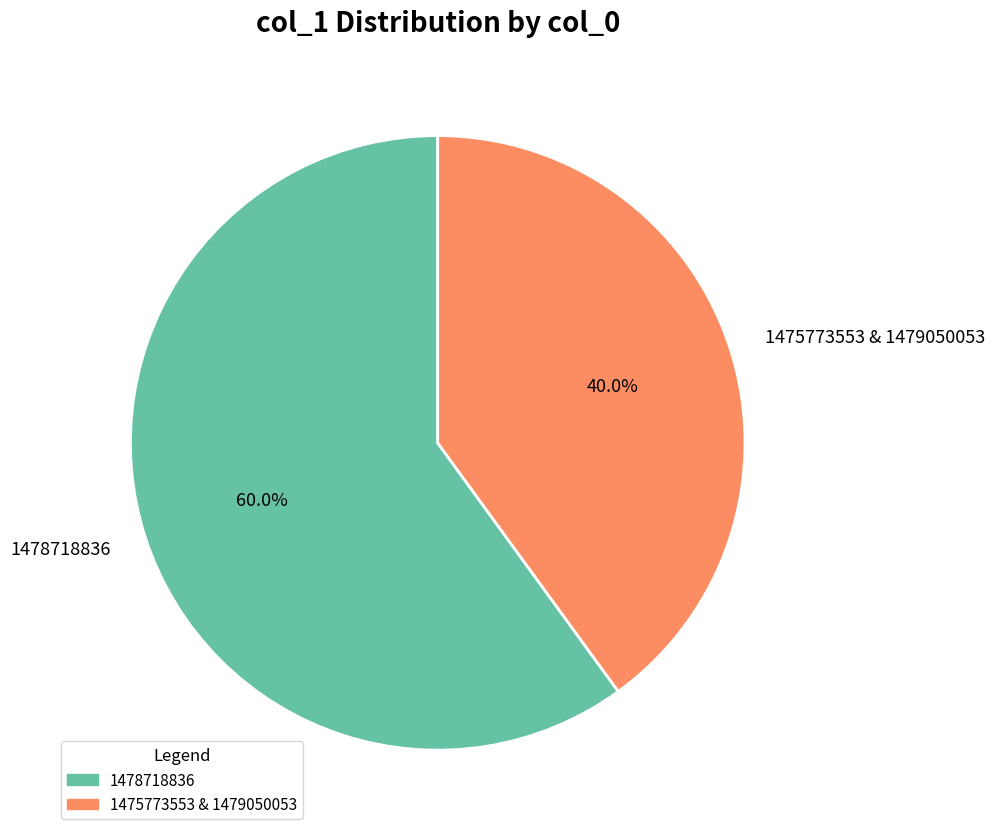

How many segments does this pie chart have?

2